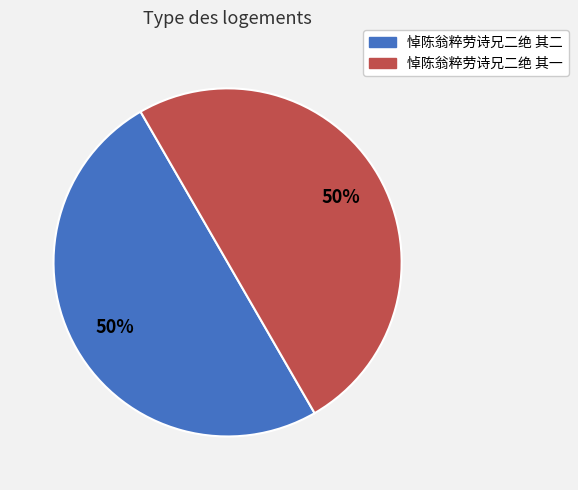

How many segments does this pie chart have?

2